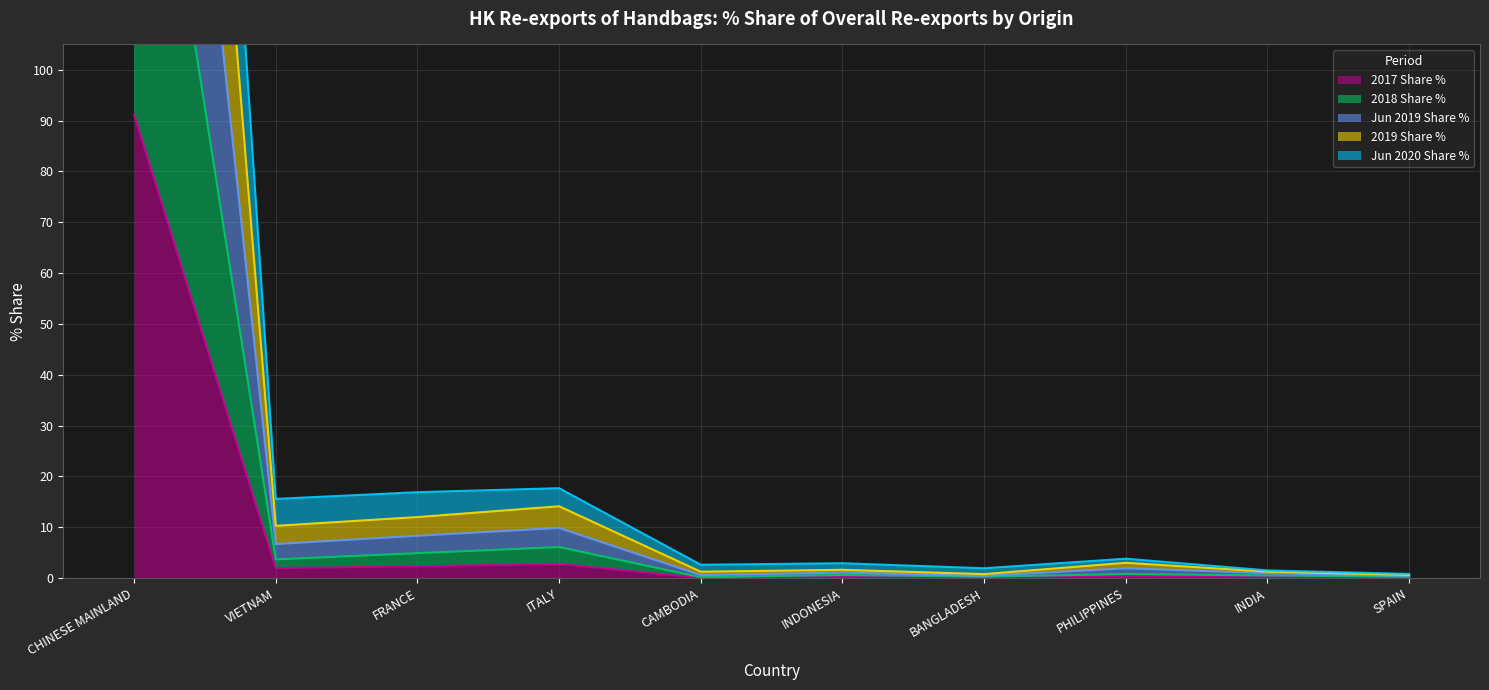

What are all the series names shown in the legend?

2017 Share %, 2018 Share %, Jun 2019 Share %, 2019 Share %, Jun 2020 Share %